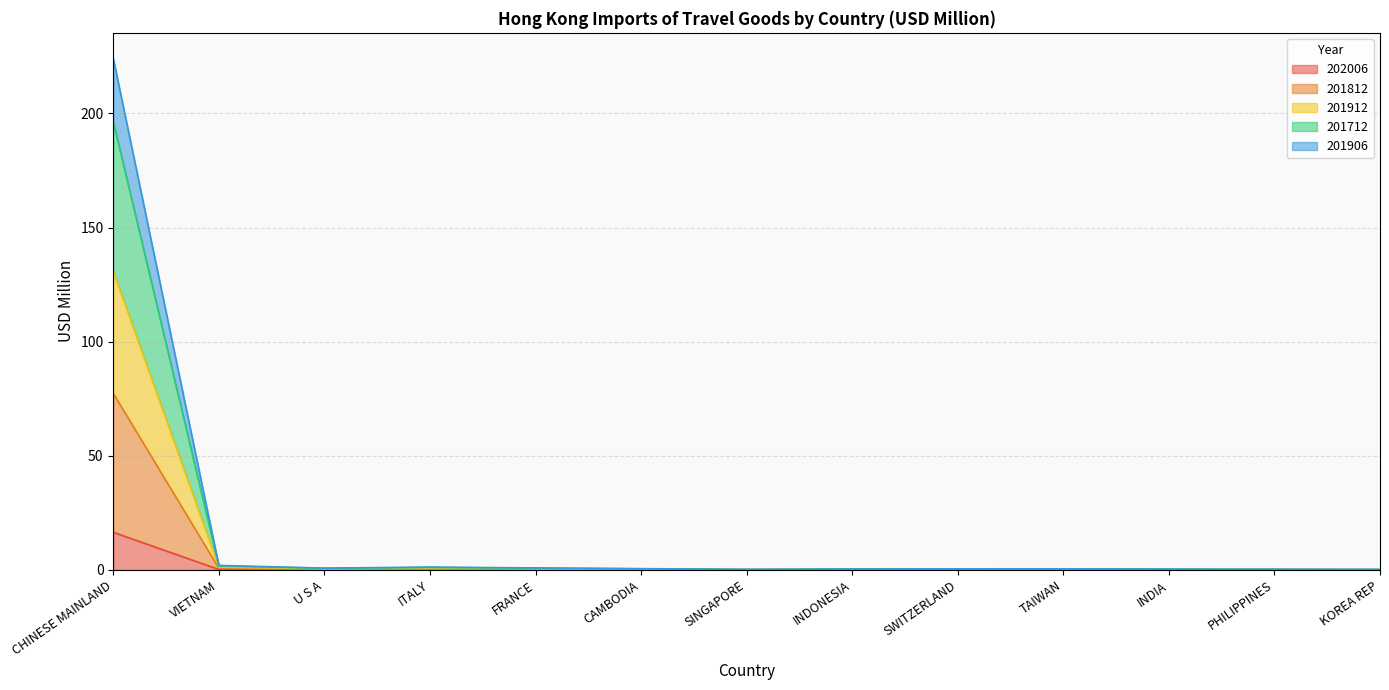

What is the label of the 10th point from the right?

ITALY